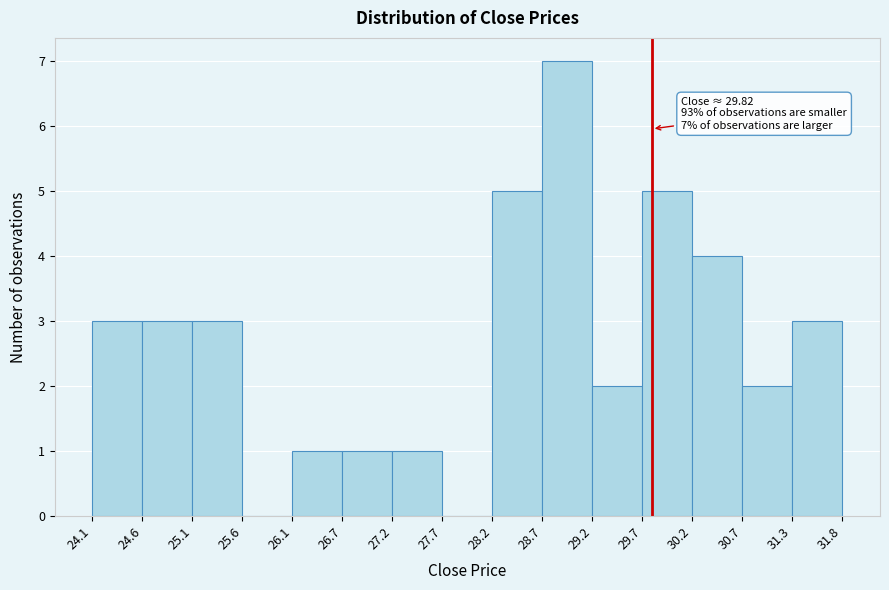

Over which range of the x-axis is the bar tallest?

28.7 to 29.2